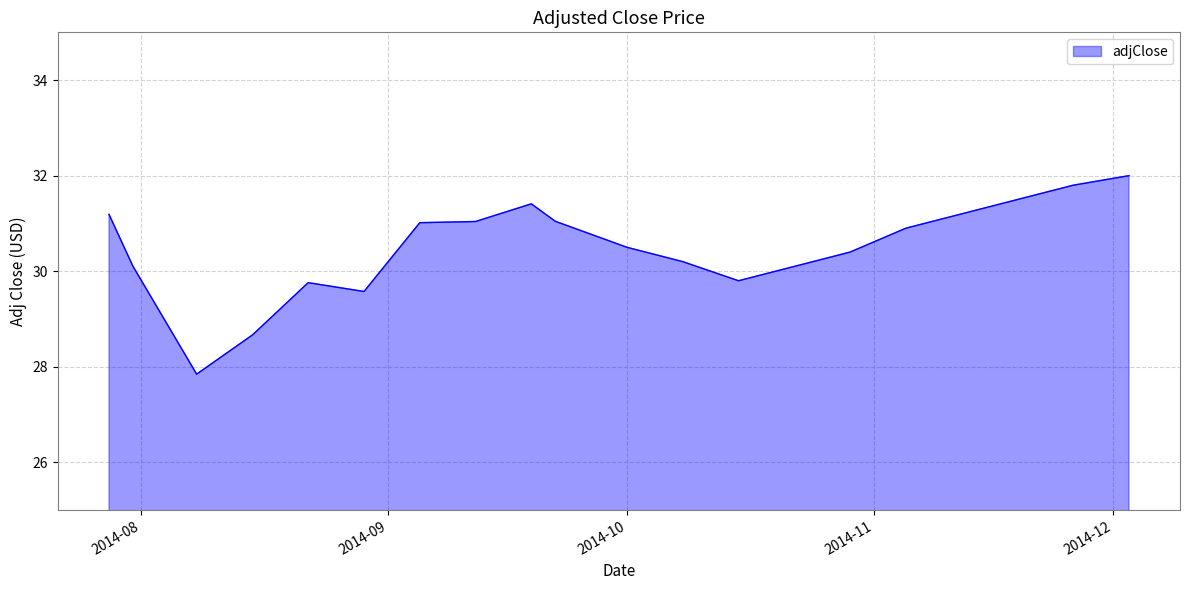

What is the difference between the maximum and minimum values?

4.2